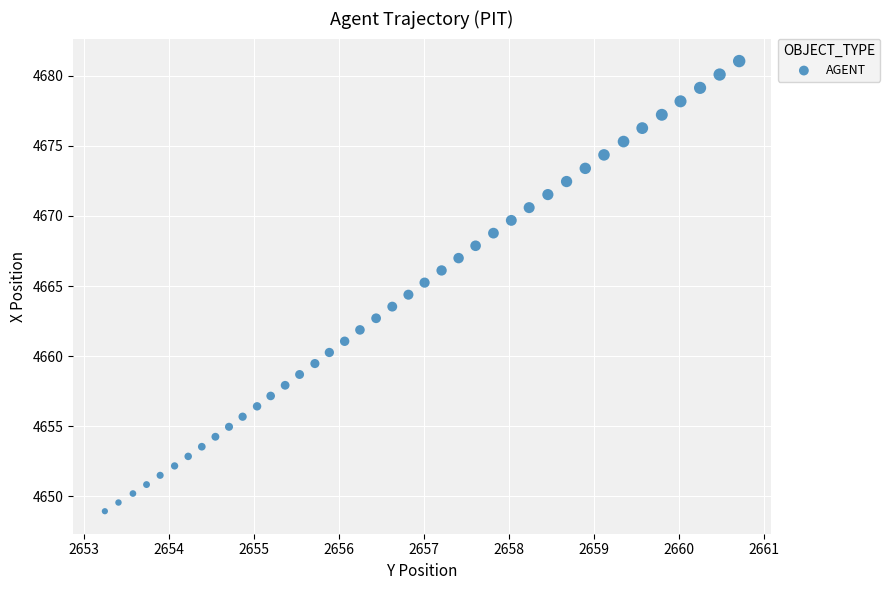

What is the range of X values (max minus min)?

7.5